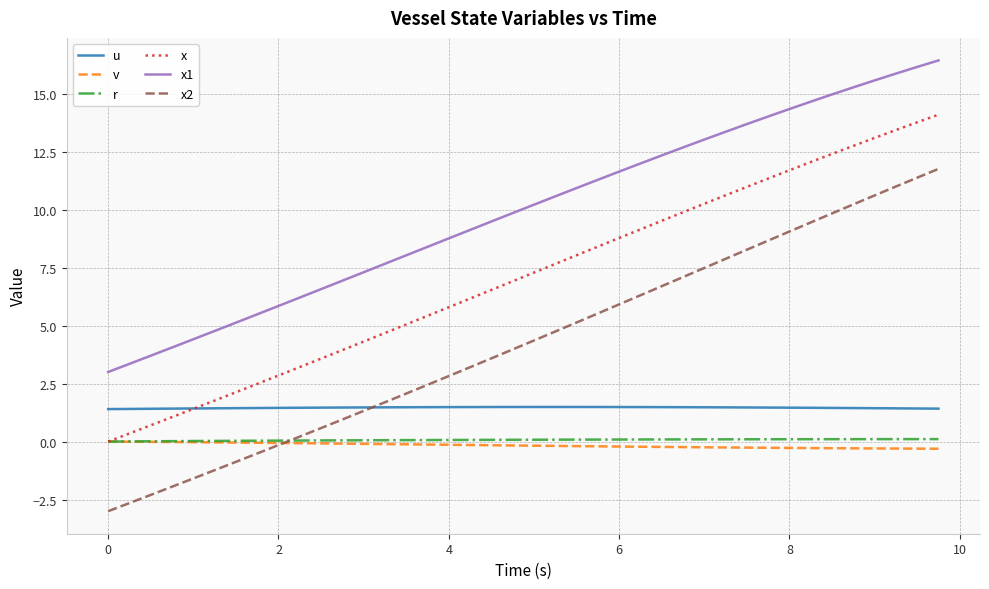

What is the difference between the maximum and minimum values in the u series?

0.1